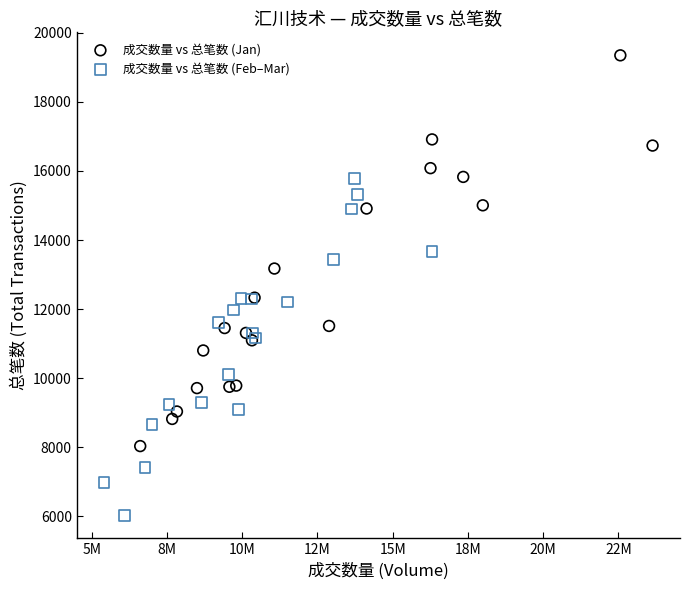

Which series has the largest Y range (max minus min)?

成交数量 vs 总笔数 (Jan)